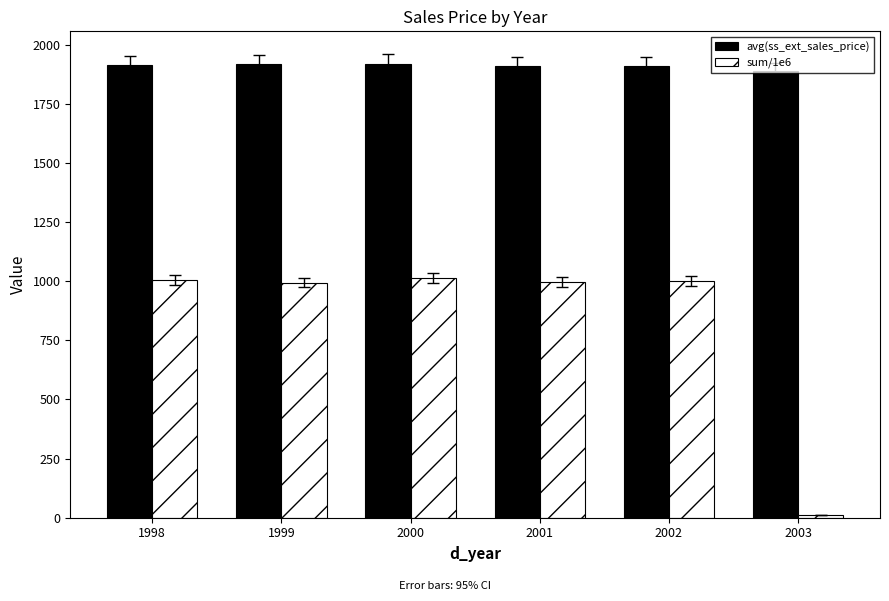

At 2002, list the series in order from largest to smallest.

avg(ss_ext_sales_price), sum/1e6